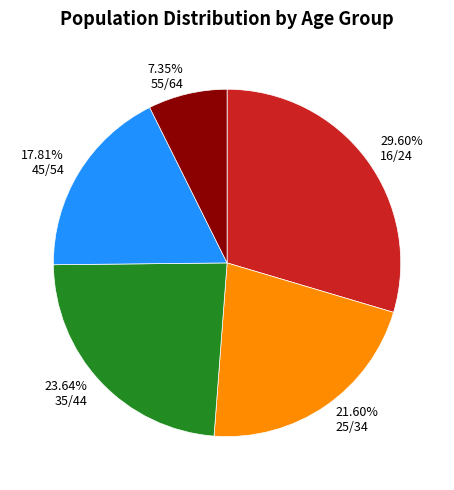

How many slices are in this pie chart?

5